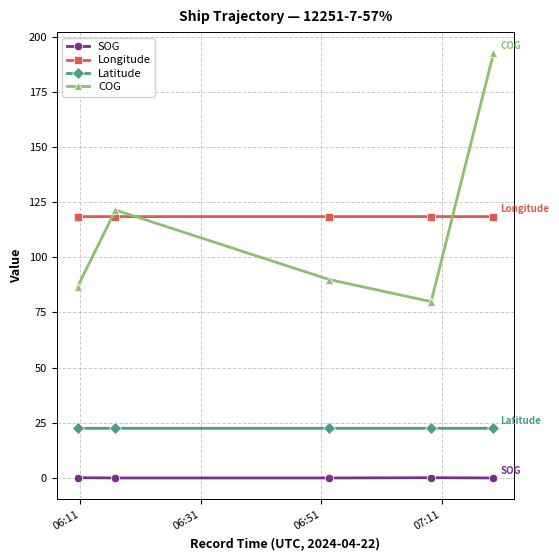

True or false: Longitude and Latitude cross at least once.

False